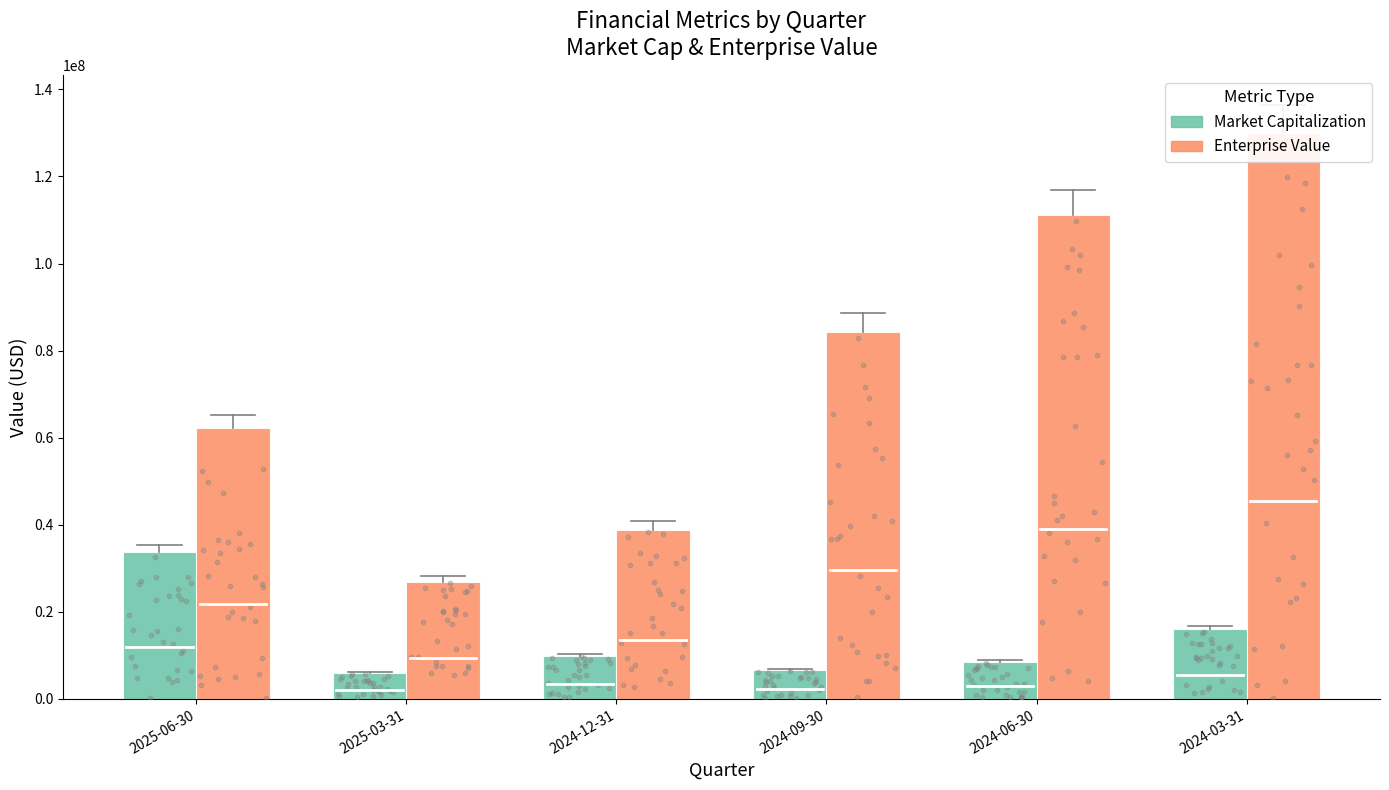

Which series has the largest total across all categories?

Enterprise Value